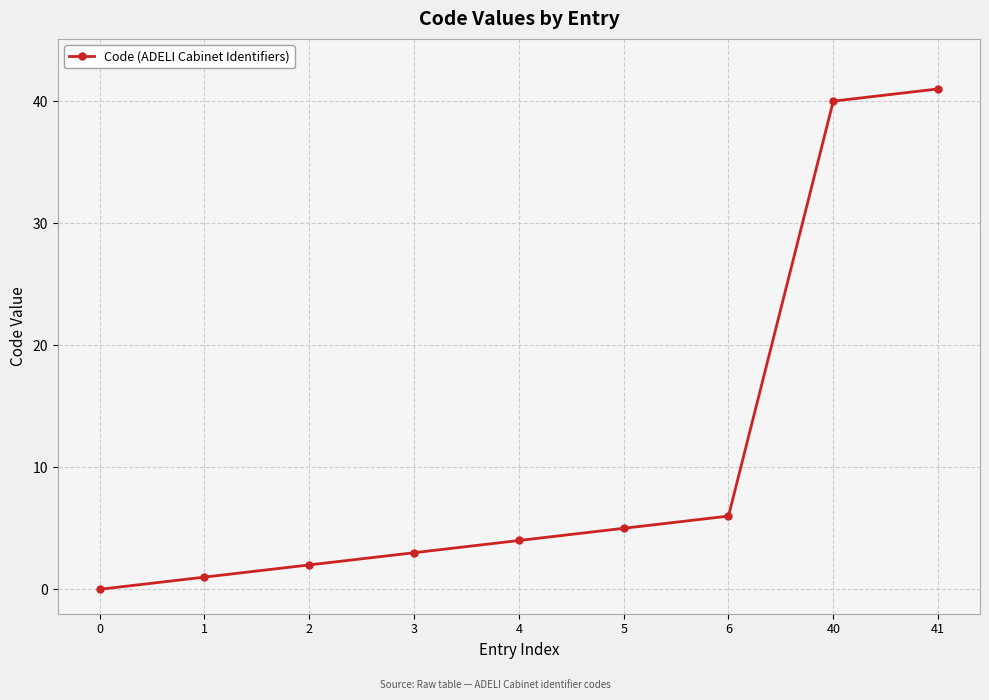

True or false: the data shows 0 at 0.

True